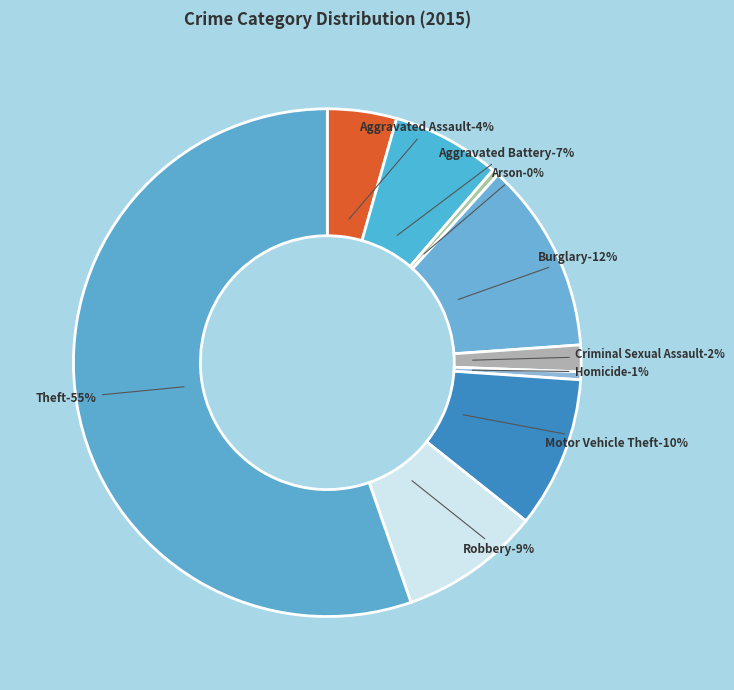

True or false: Motor Vehicle Theft accounts for 10% of the total.

True